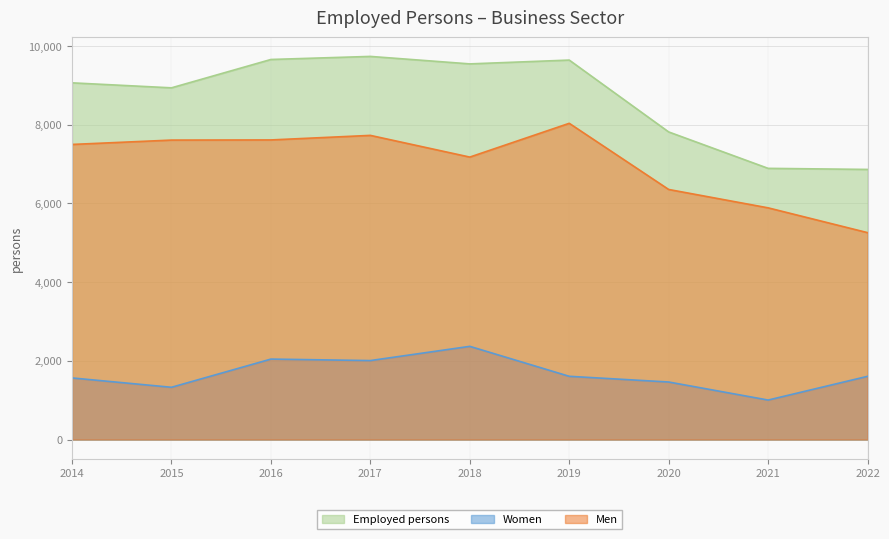

How many data points does each series have?

9